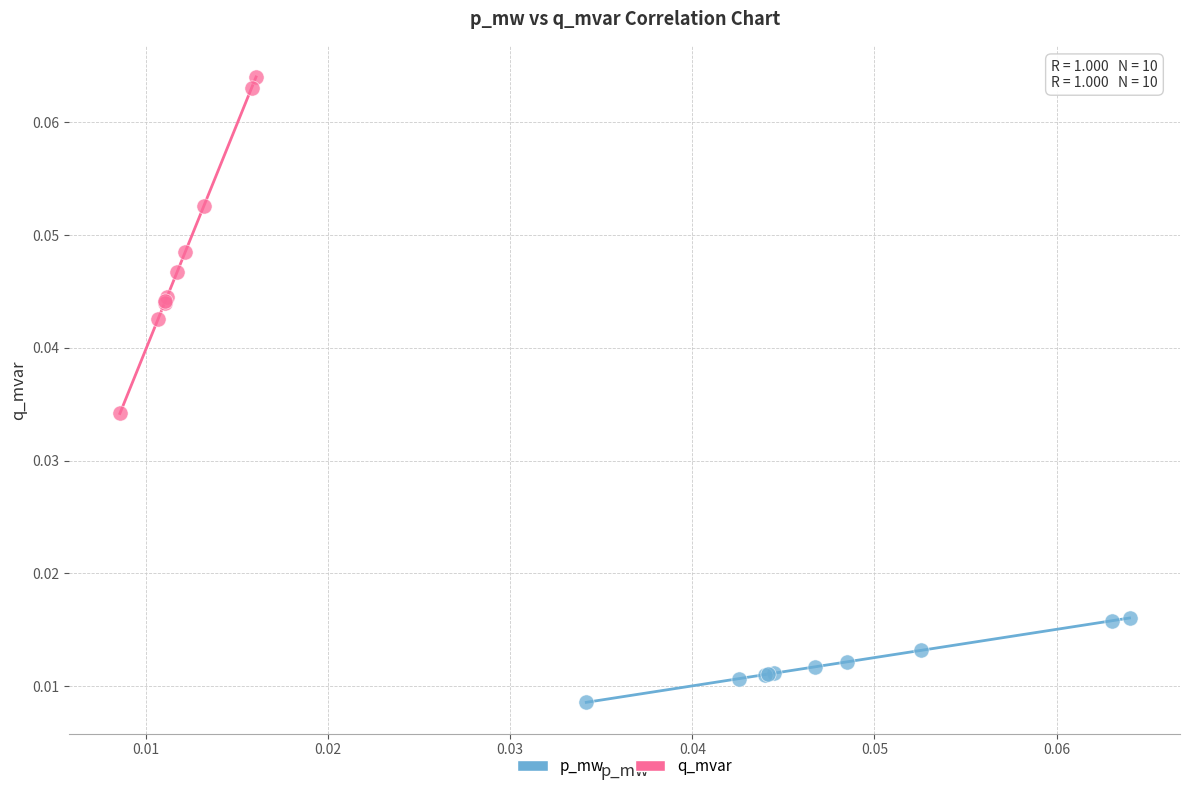

Which series contains the lowest Y value?

p_mw